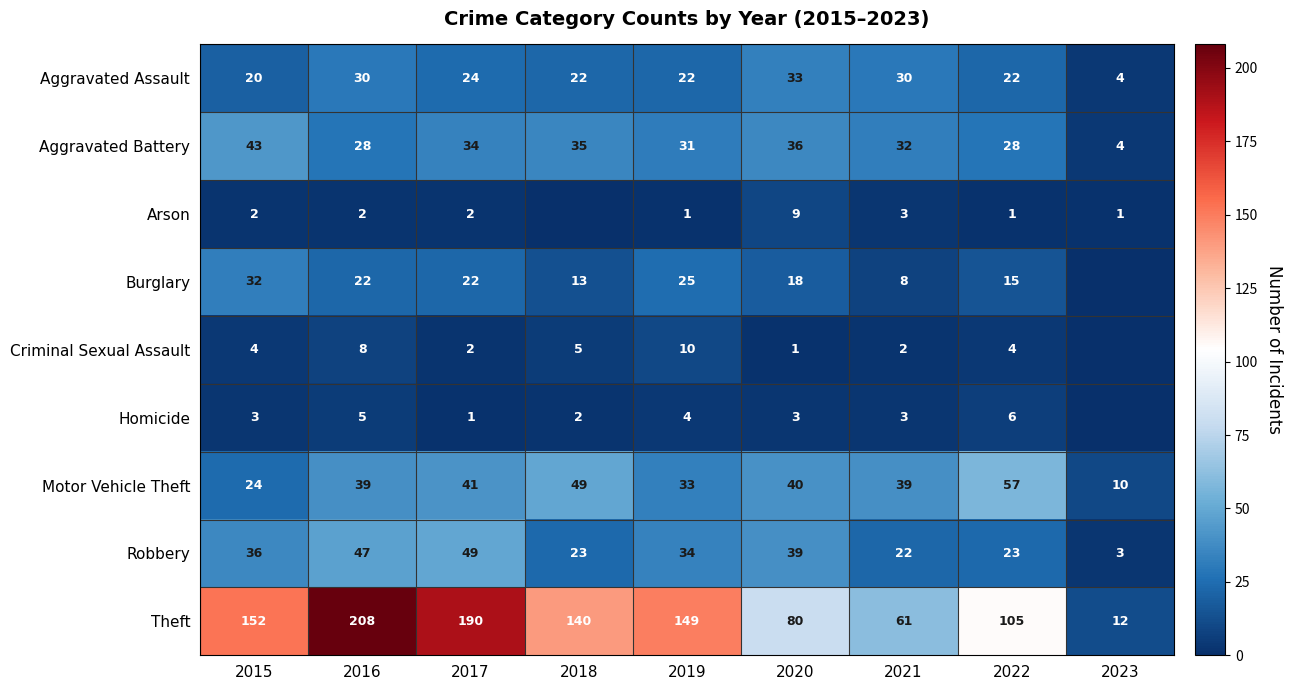

What is the difference between the maximum and second lowest values in the Aggravated Assault series?

13